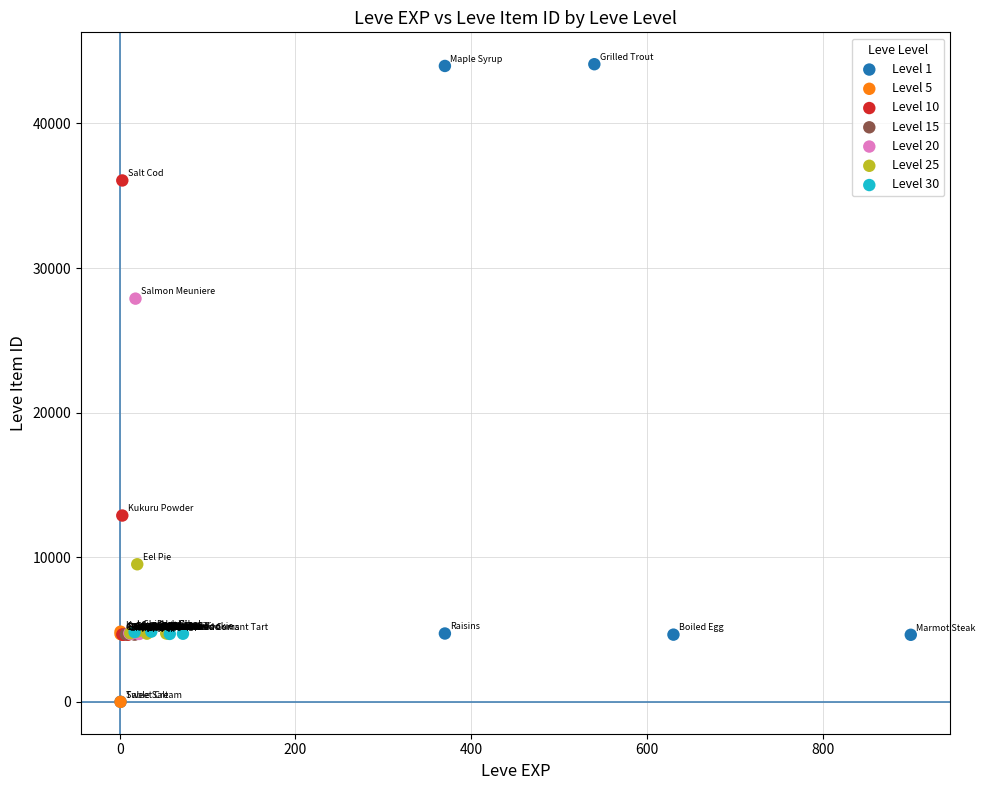

Which series contains the highest Y value?

Level 1